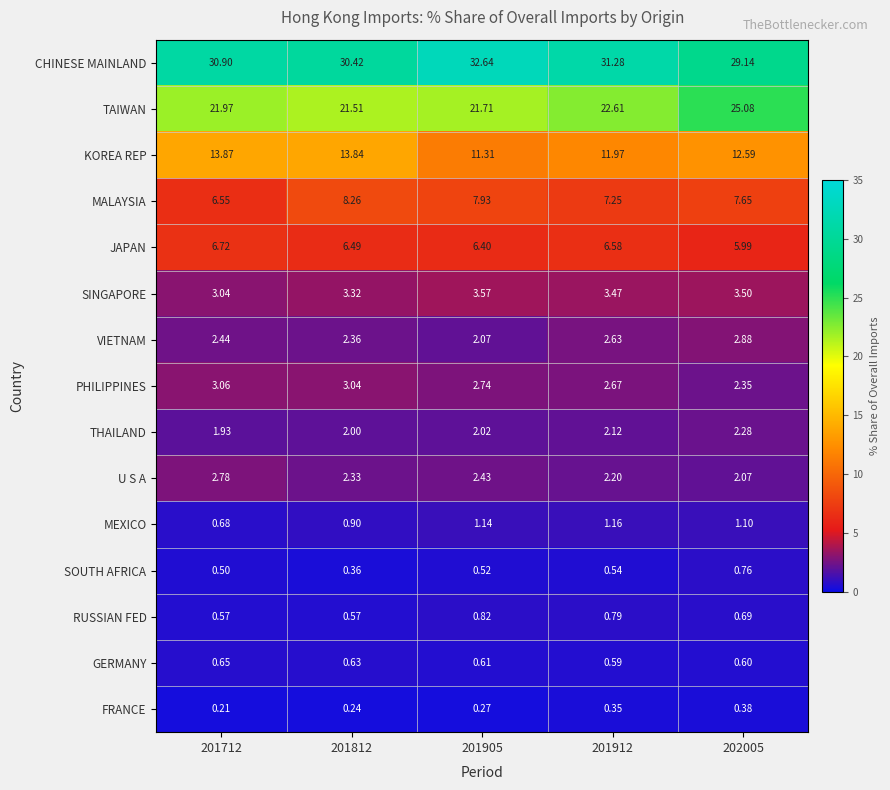

At 201812, list the series in order from largest to smallest.

CHINESE MAINLAND, TAIWAN, KOREA REP, MALAYSIA, JAPAN, SINGAPORE, PHILIPPINES, VIETNAM, U S A, THAILAND, MEXICO, GERMANY, RUSSIAN FED, SOUTH AFRICA, FRANCE